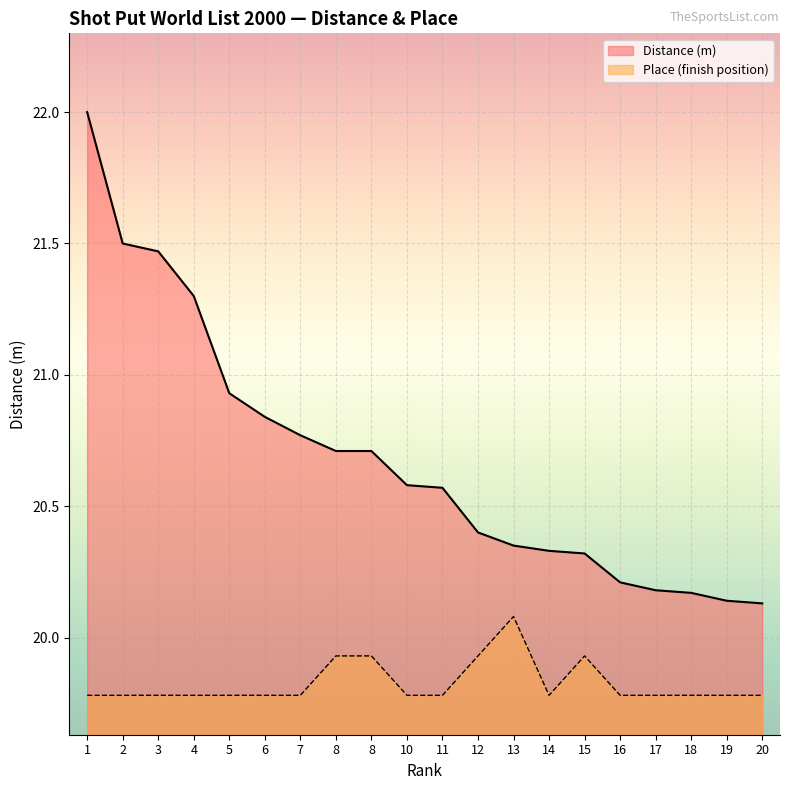

True or false: Distance (m) and Place intersect in this chart.

False